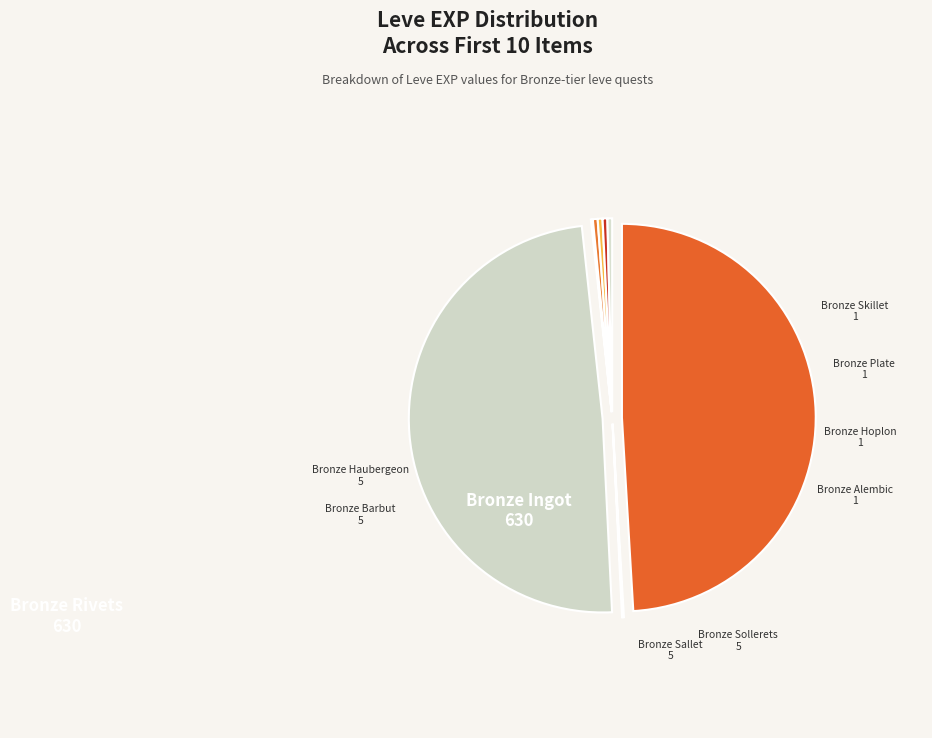

What is the largest slice in the pie chart?

Bronze Ingot